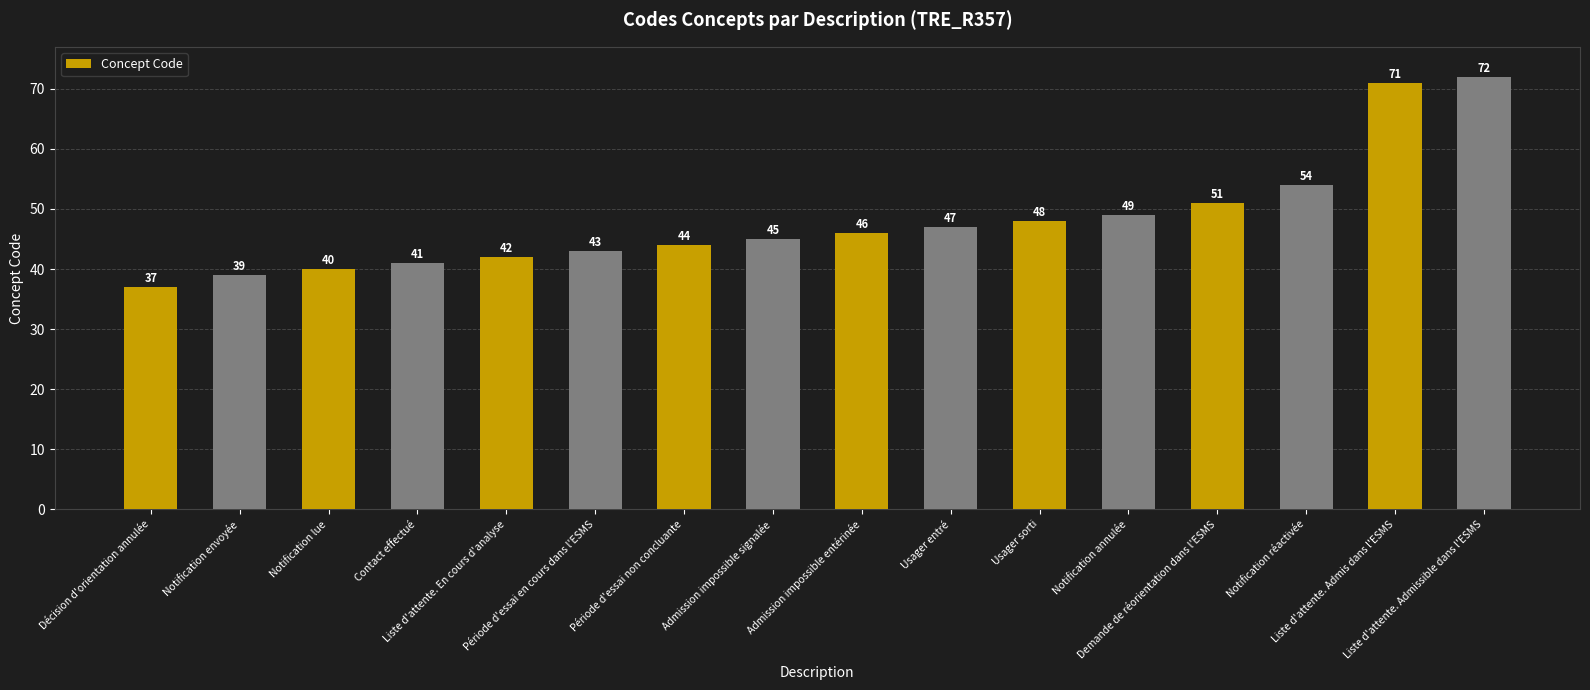

Which has a higher value, Liste d'attente. Admis dans l'ESMS or Contact effectué?

Liste d'attente. Admis dans l'ESMS